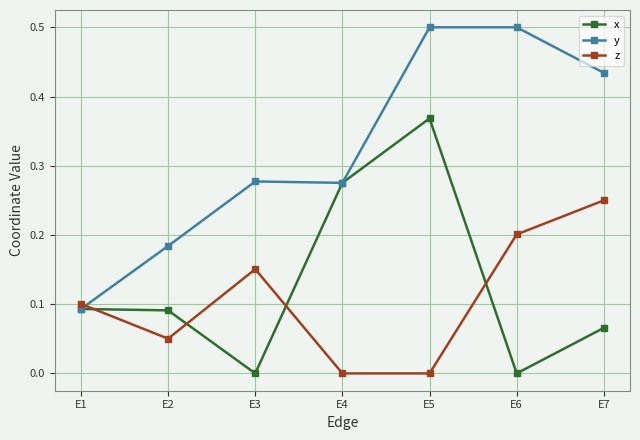

Where do x and z first cross each other?

E1 and E2